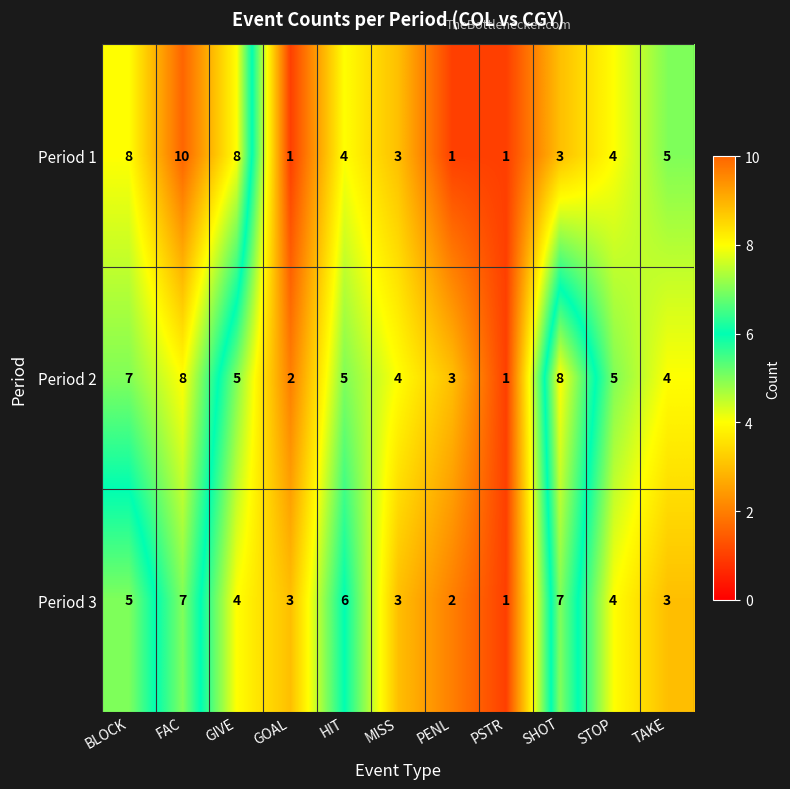

How many data points in Period 2 are less than 5?

5